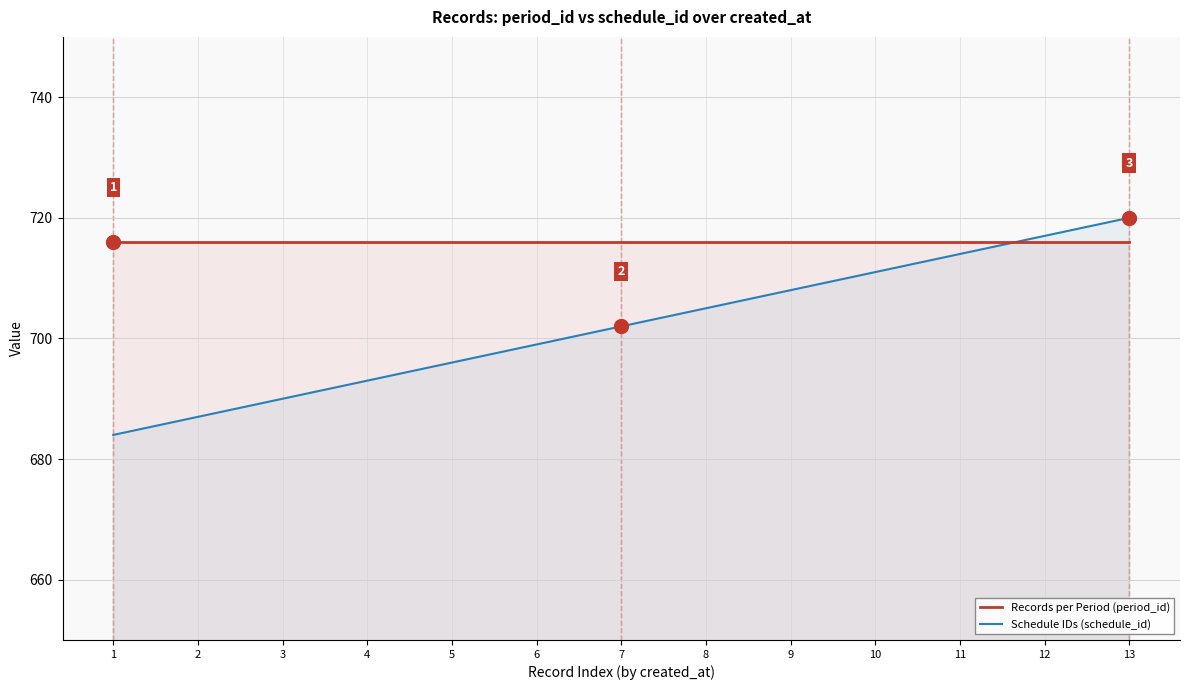

List the series in order of their peak value, lowest first.

Records per Period (period_id), Schedule IDs (schedule_id)